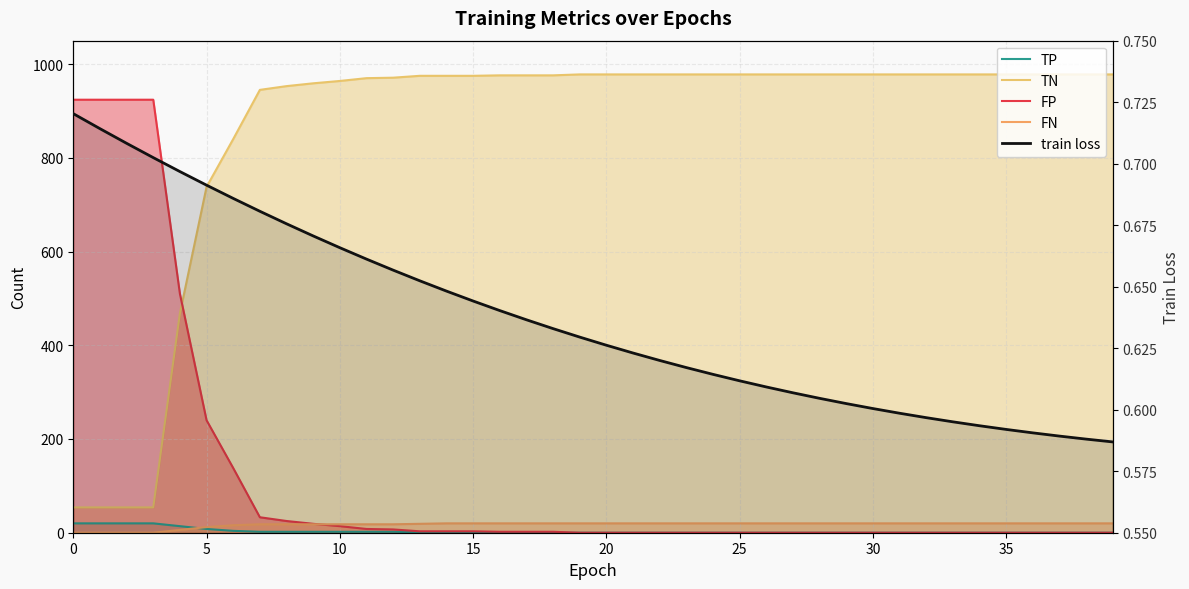

What is the label of the 12th point from the left?

11